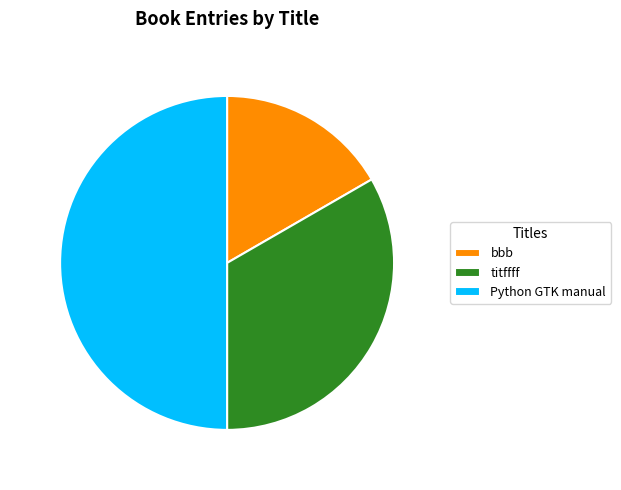

Is titffff the majority of the pie?

No